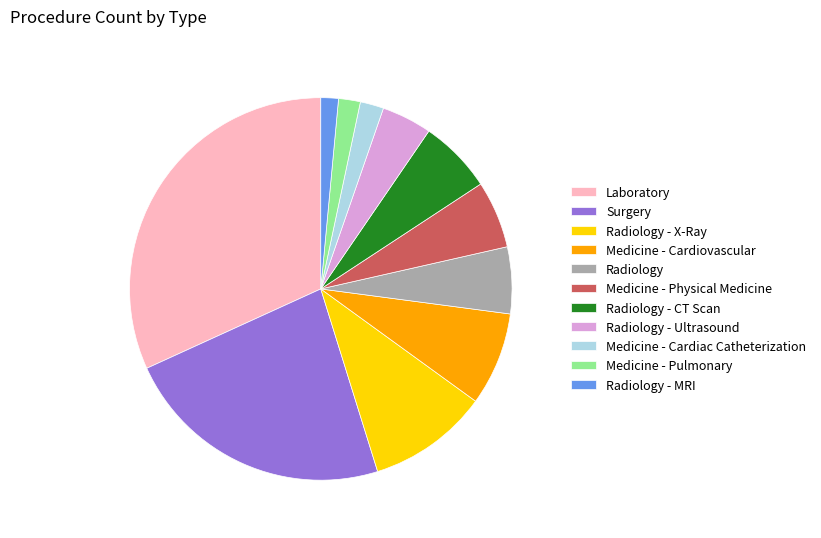

Which has a higher value, Radiology - CT Scan or Surgery?

Surgery